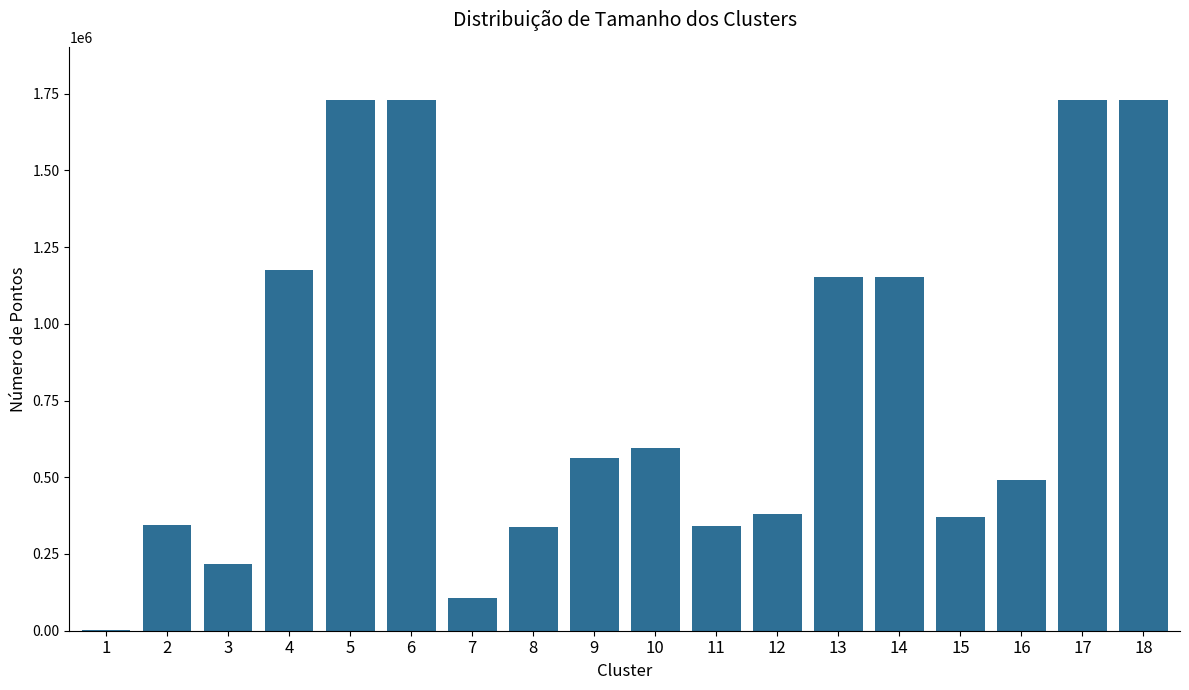

The chart shows a value of 154872 at 15. True or false?

False